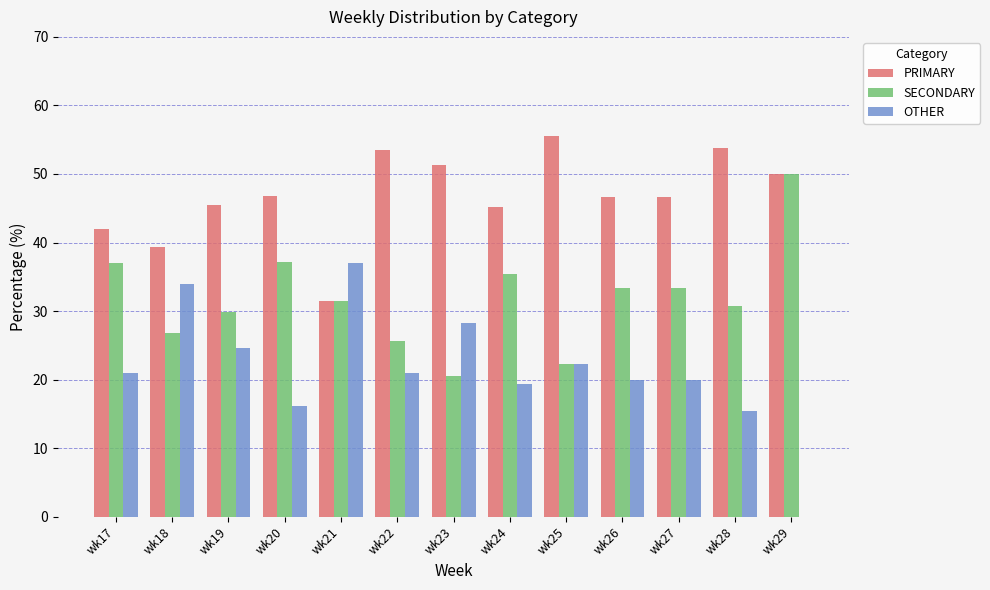

What is the approximate value of PRIMARY at wk21?

31.5